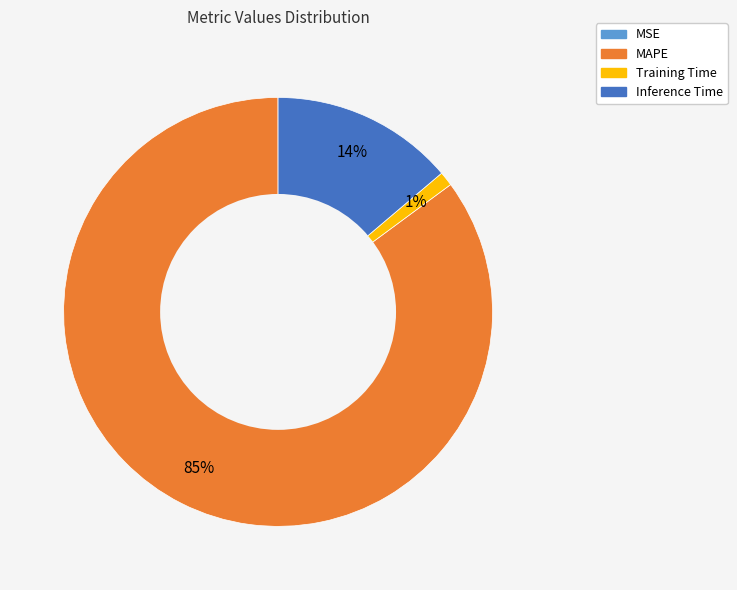

What is the largest slice in the pie chart?

MAPE